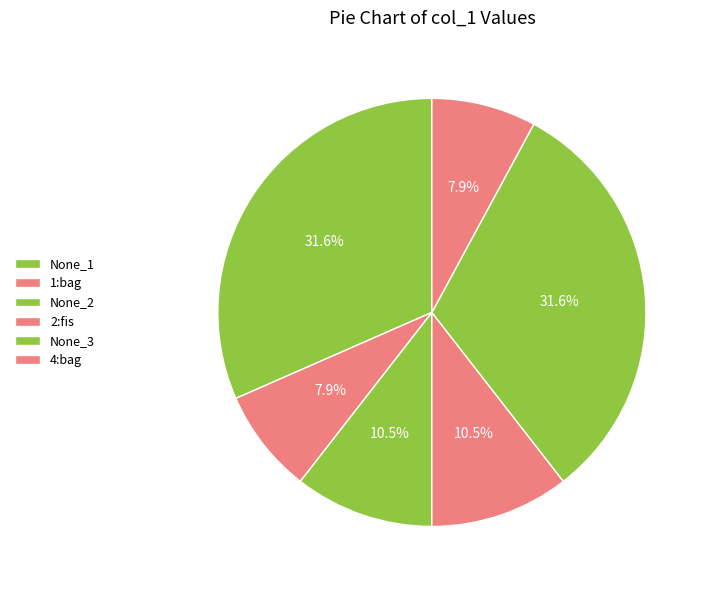

To the nearest percent, what percentage of the pie is None_3?

32%